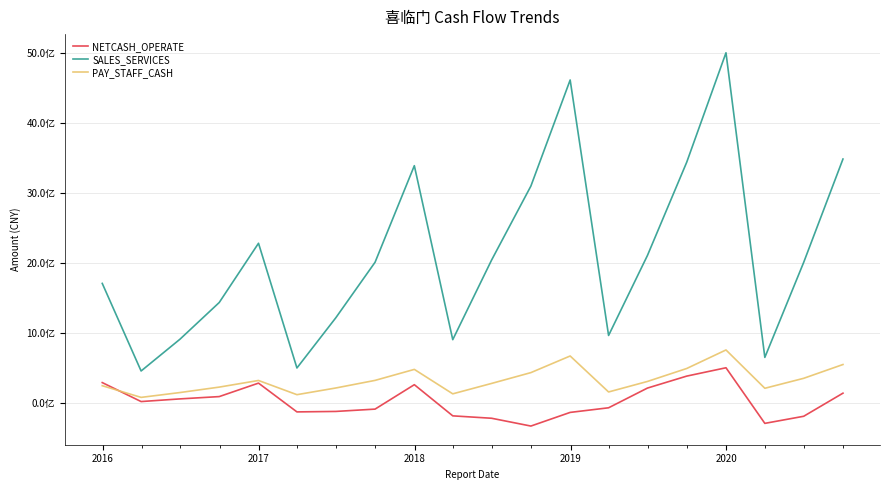

What is the difference between the maximum and second lowest values in the PAY_STAFF_CASH series?

639049155.1